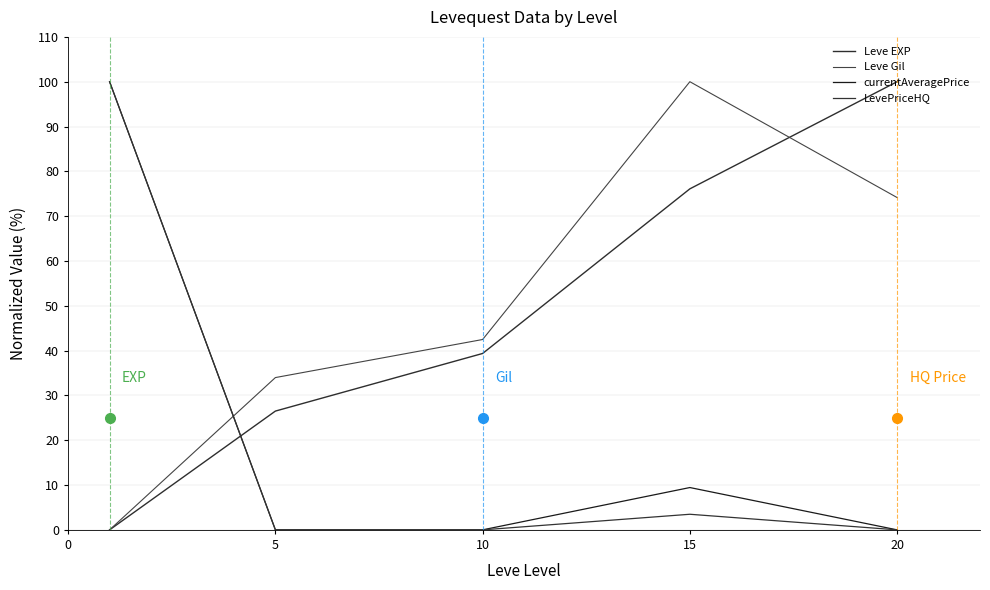

At which label does Leve Gil first exceed 42?

10